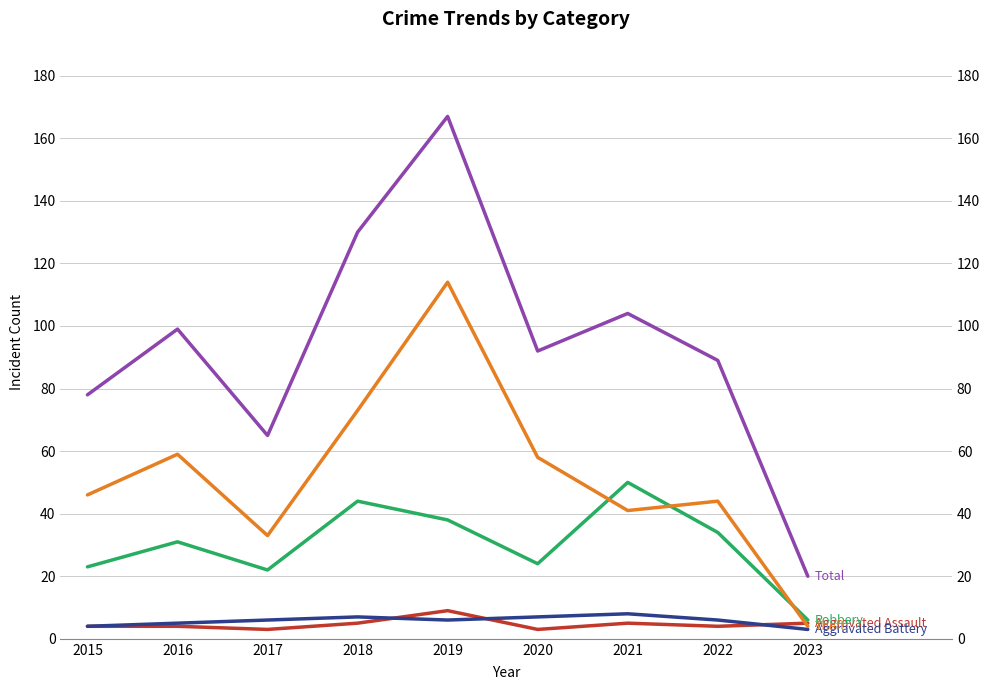

Where is the first local minimum for Robbery?

2017